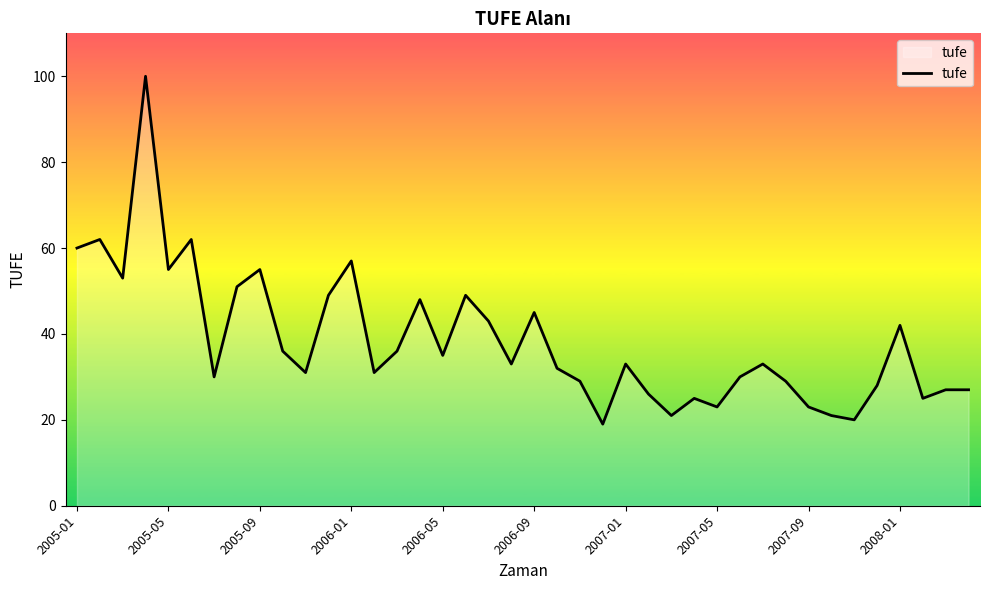

What is the difference between the maximum and minimum values?

81